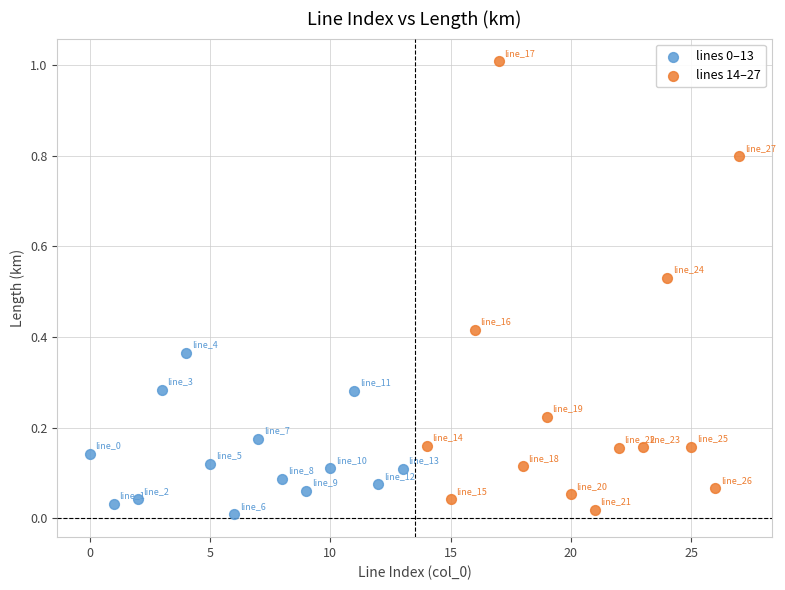

Which series has the widest spread of Y values?

lines 14–27